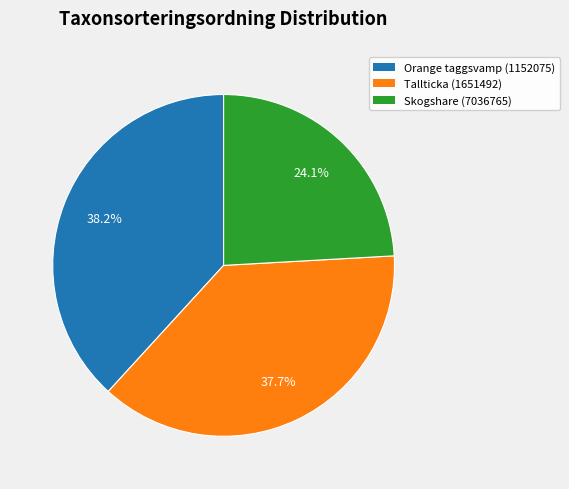

Is there any slice that represents more than half of the pie?

No